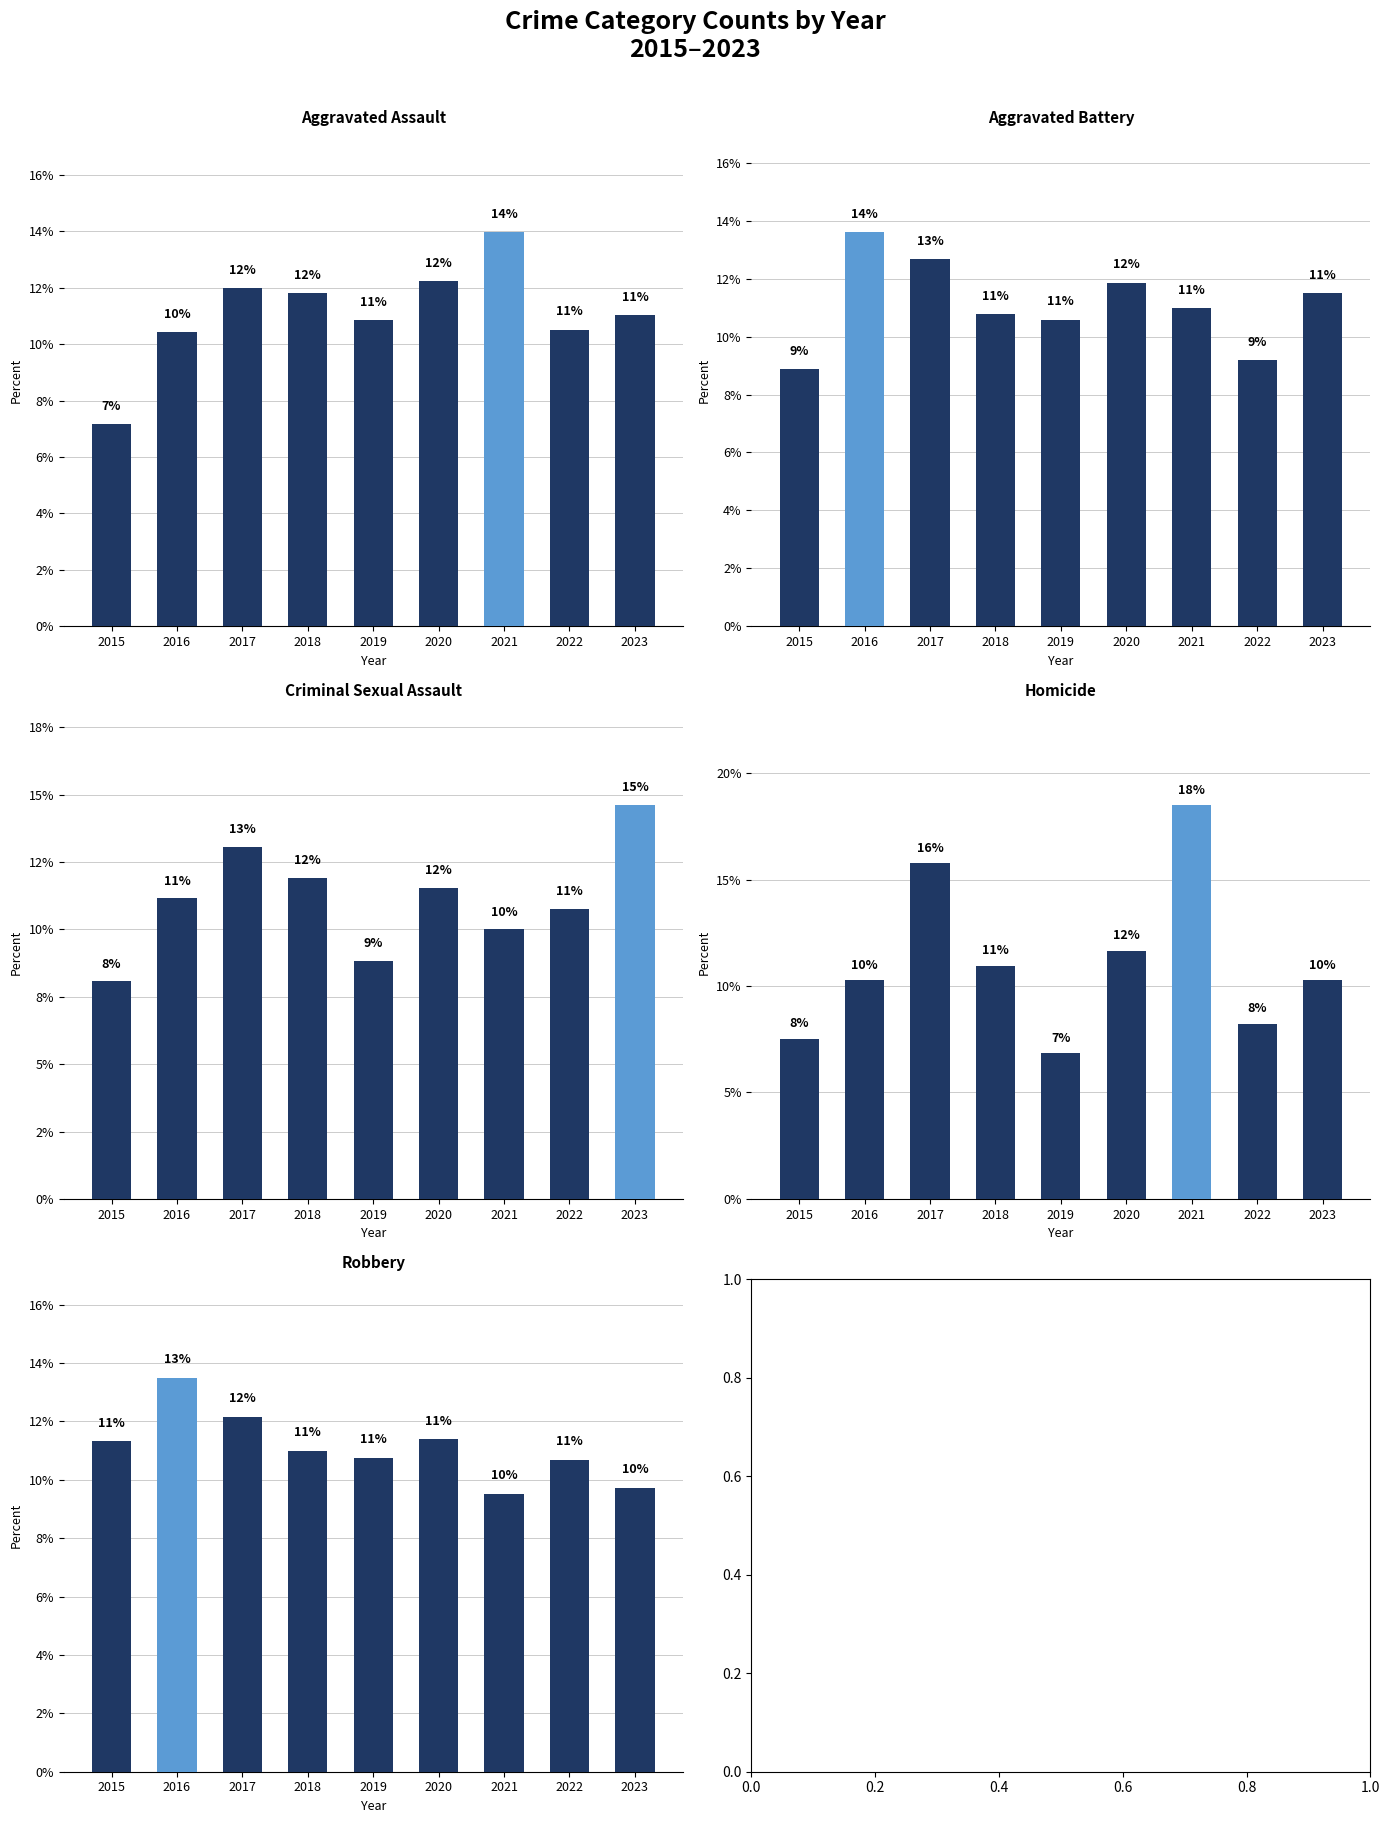

How many data points in Homicide are above 10?

6